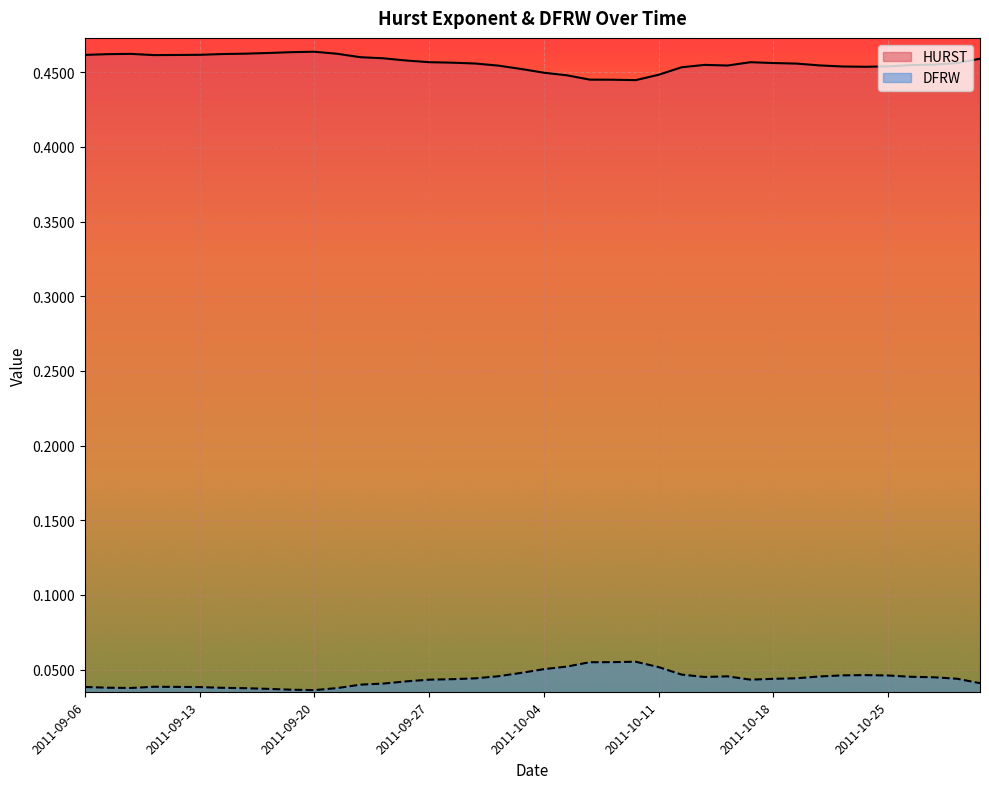

In DFRW, how many points are lower than both neighbors (excluding endpoints)?

4